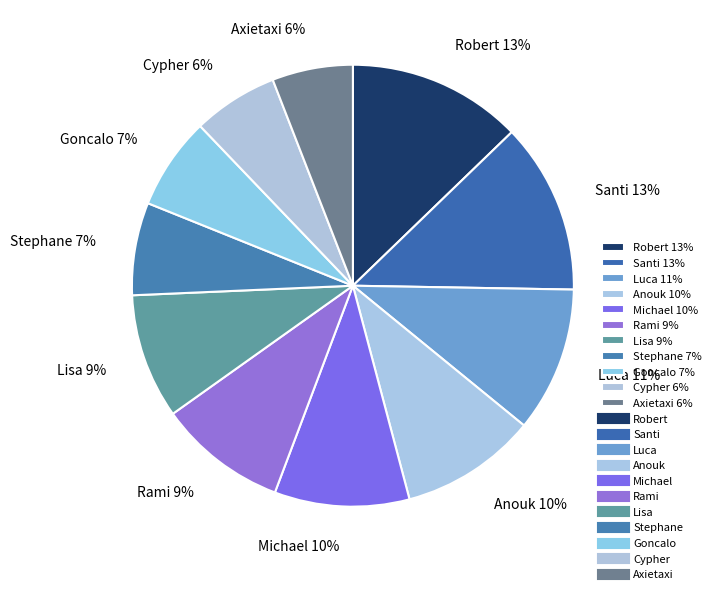

To the nearest percent, what is the difference between the Robert and Stephane slice percentages?

6%